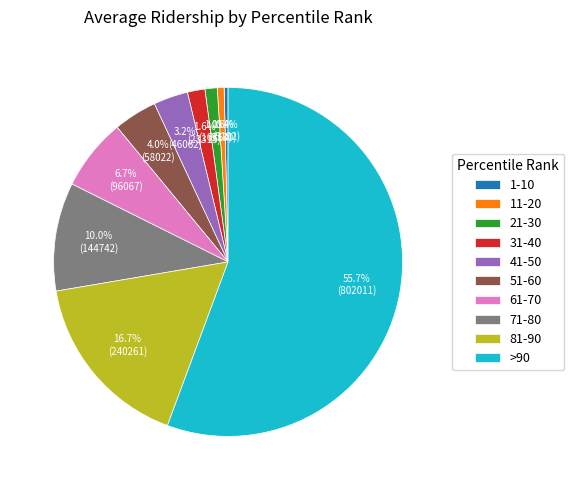

What percentage is NOT represented by 21-30?

98.9%